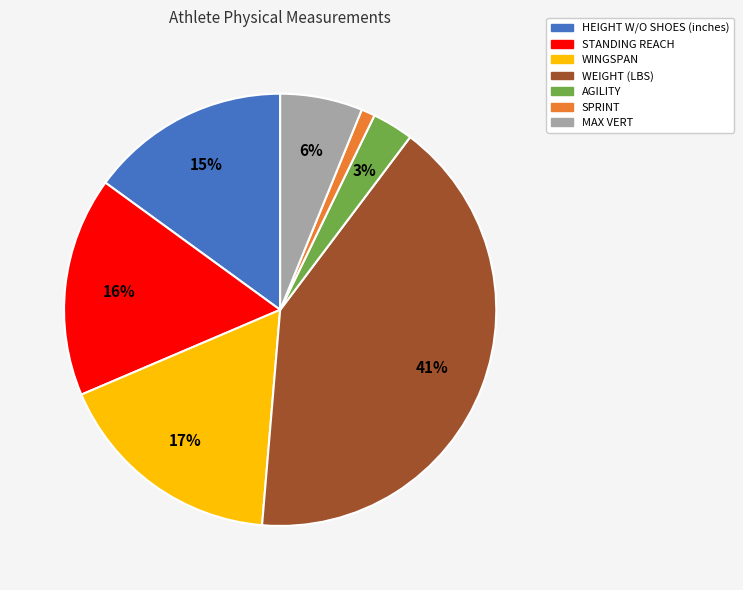

Count the number of slices in the pie.

7